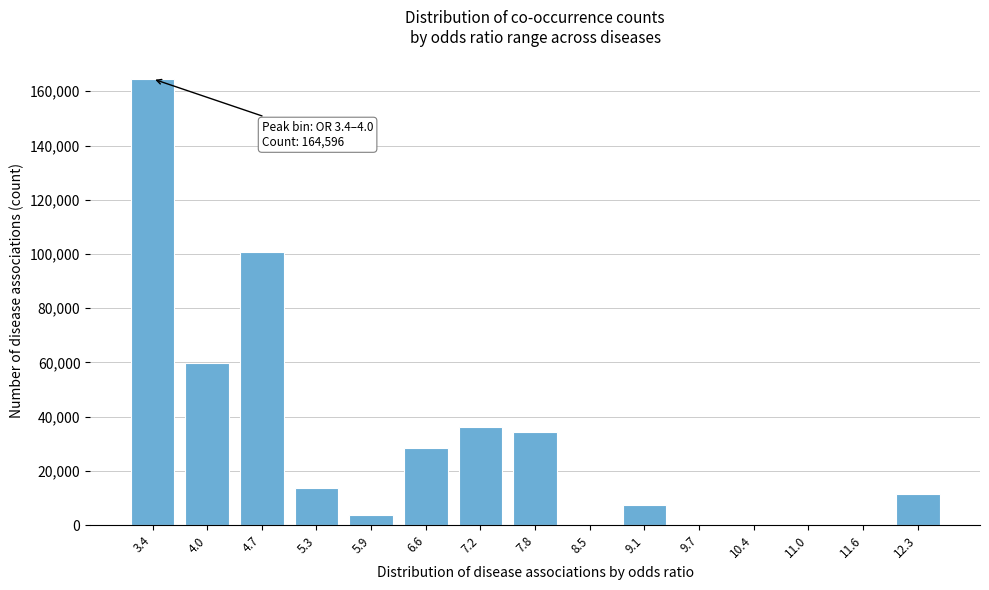

Reading left to right, list all the values displayed in this chart.

3.4=164596	4.0=59953	4.7=100678	5.3=13802	5.9=3686	6.6=28283	7.2=36272	7.8=34245	8.5=0	9.1=7267	9.7=0	10.4=0	11.0=0	11.6=0	12.3=11355